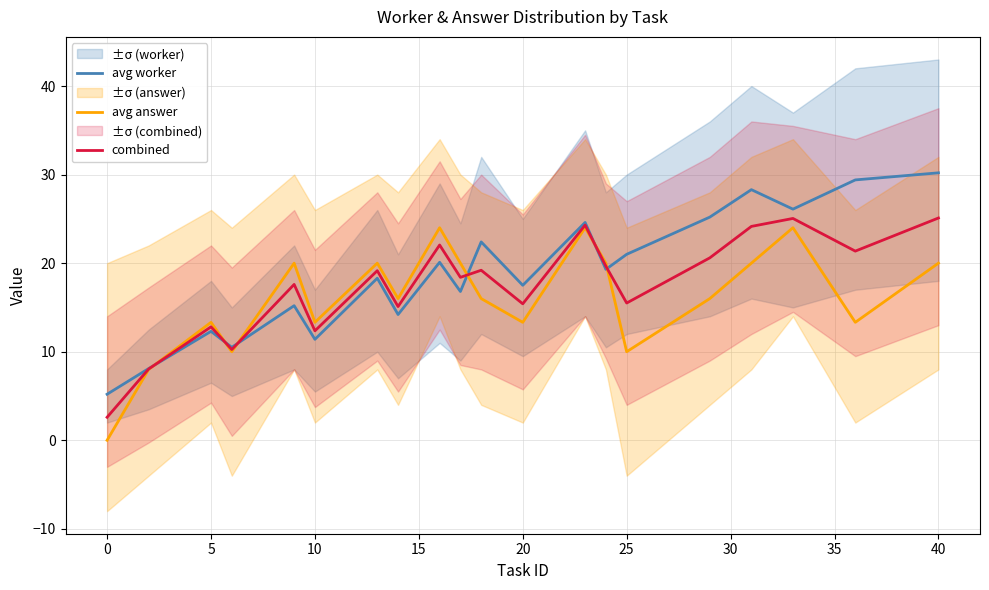

The combined series shows 12.8 at 5. True or false?

True